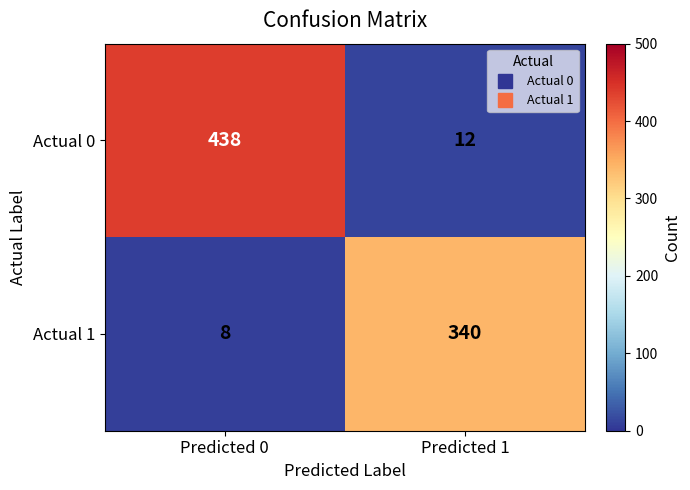

Reading left to right, extract all data points from this chart.

Actual 0: 438	12
Actual 1: 8	340